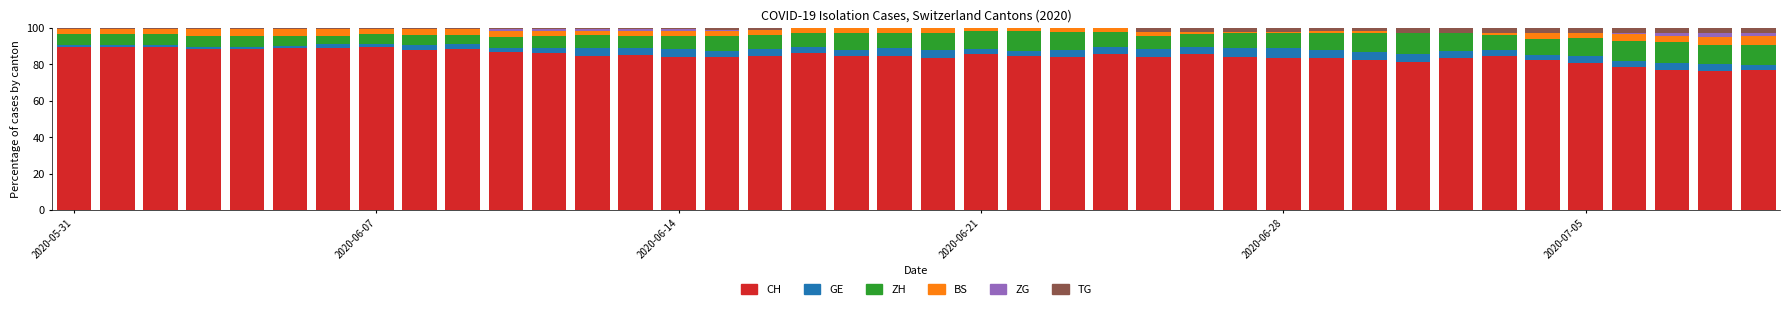

What is the sum of all CH values?

3387.2